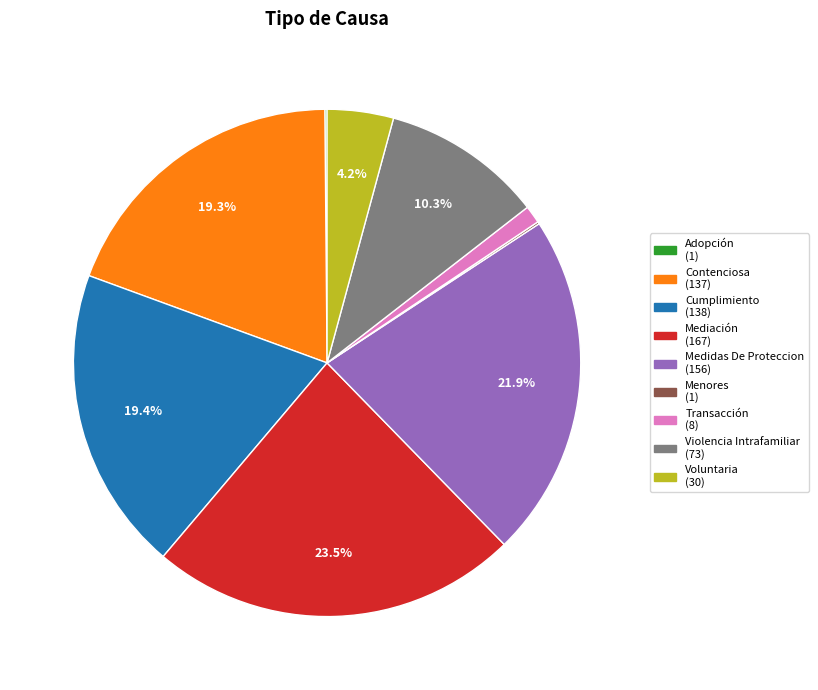

Is Violencia Intrafamiliar the majority of the pie?

No